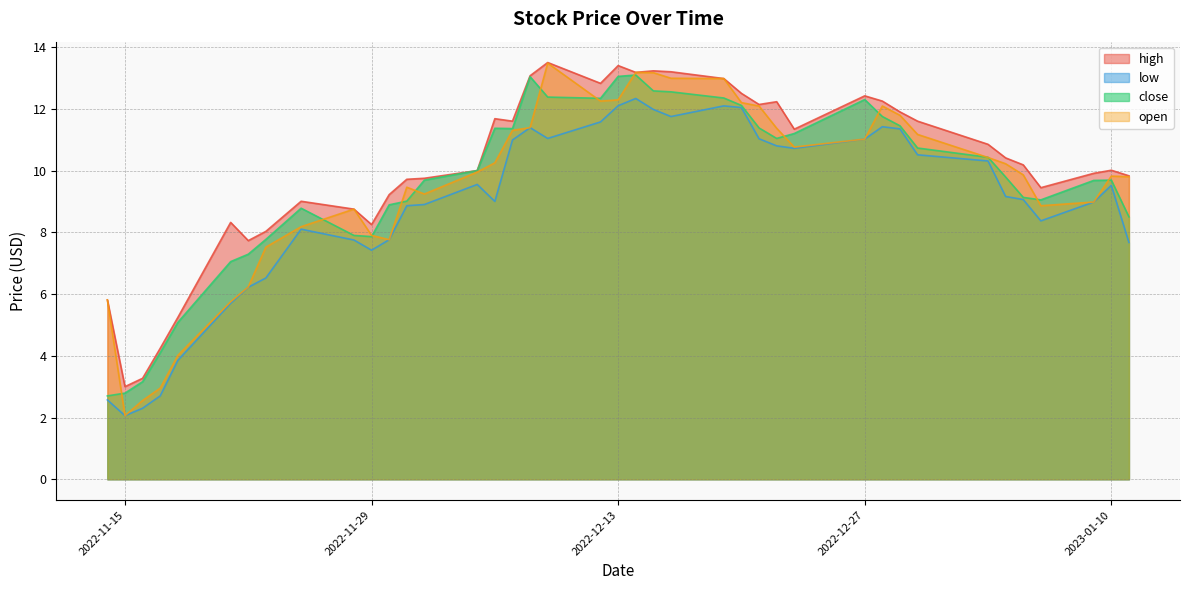

What value does the open series have at 2022-12-05?

9.9